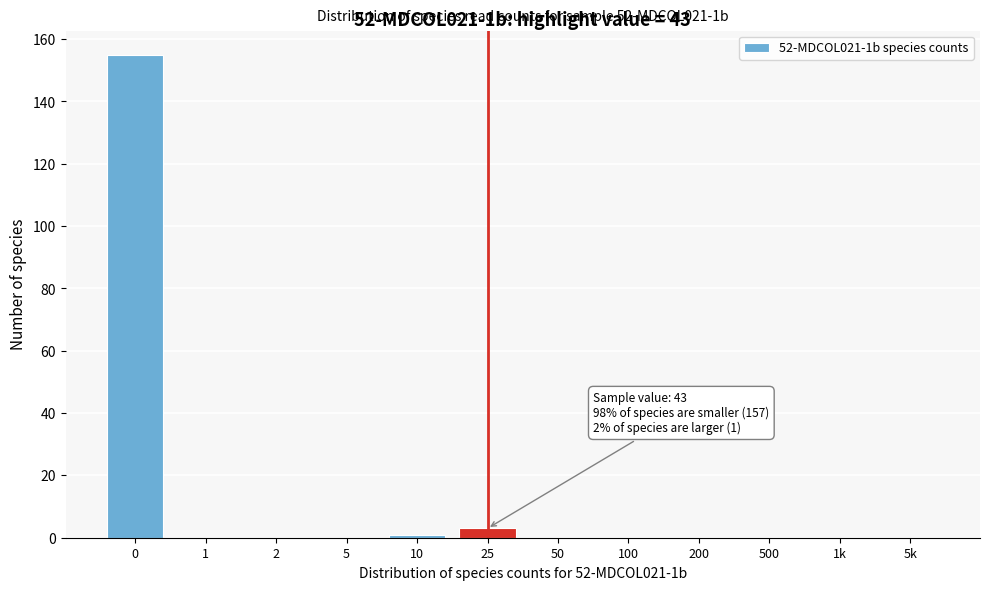

Reading left to right, transcribe all the data shown in this chart.

0=155	1=0	2=0	5=0	10=1	25=3	50=0	100=0	200=0	500=0	1k=0	5k=0